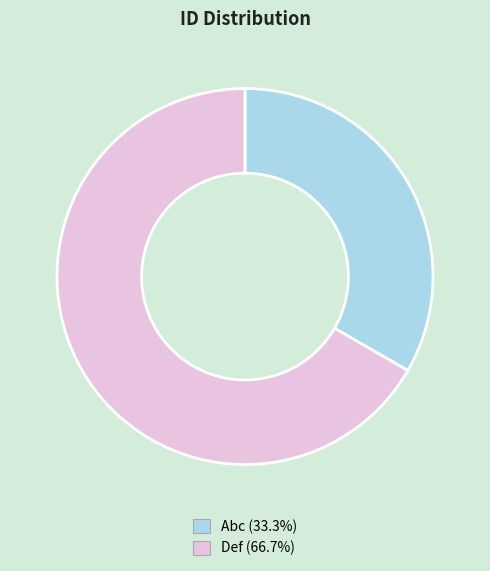

Do Abc and Def together represent more than half of the pie?

Yes